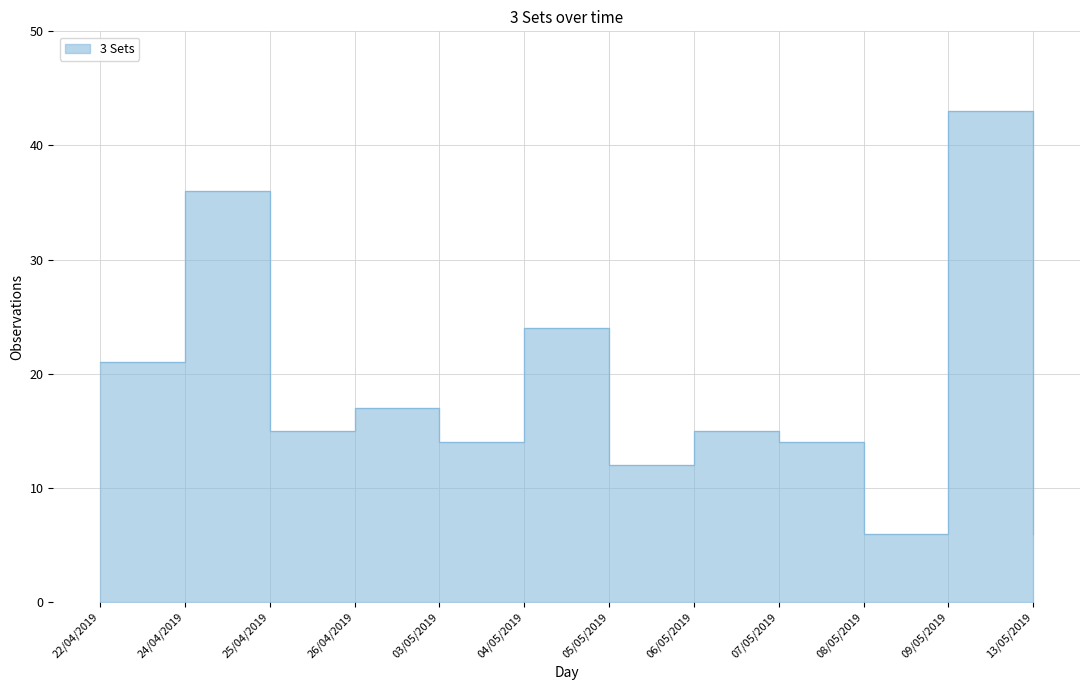

Where does the data first go above 15?

22/04/2019